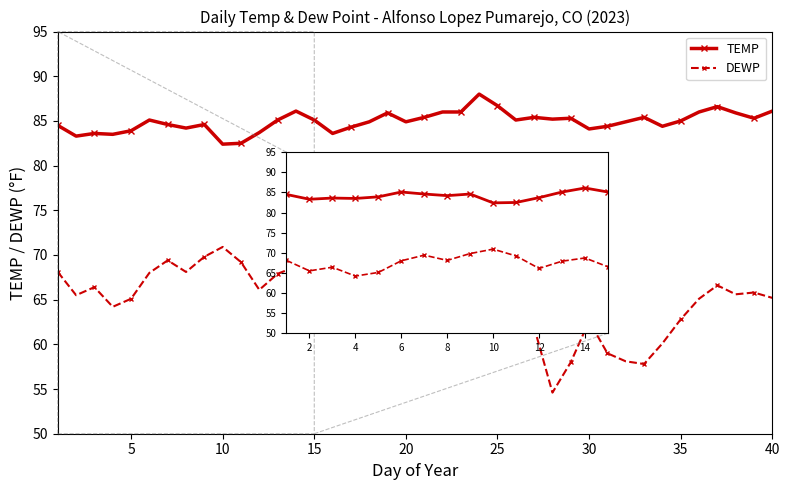

What is the value of the DEWP point at the 14th from the left?

68.7